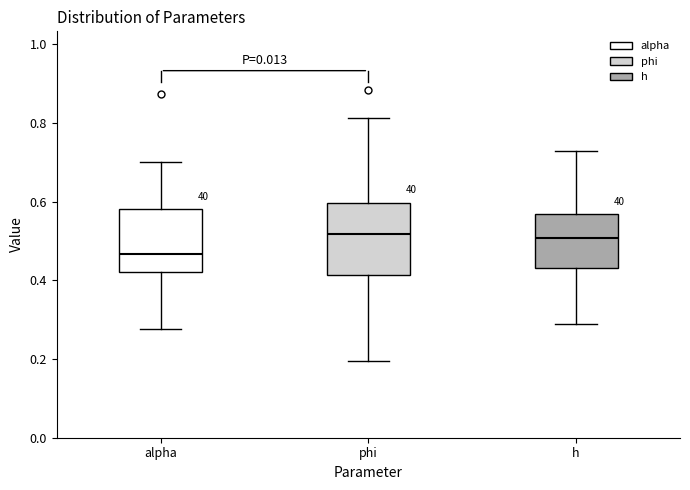

Reading left to right, read every box against the y-axis: the position of its median line, the range the box covers, and the ends of its whiskers. The values are not printed on the chart, so give them approximately, as read against the axis.

alpha: median 0.46, box 0.42 to 0.58, whiskers 0.28 to 0.70
phi: median 0.52, box 0.42 to 0.60, whiskers 0.20 to 0.82
h: median 0.50, box 0.44 to 0.56, whiskers 0.28 to 0.74